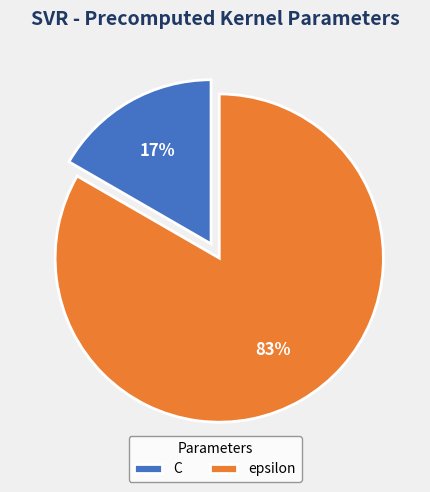

Count the number of slices in the pie.

2